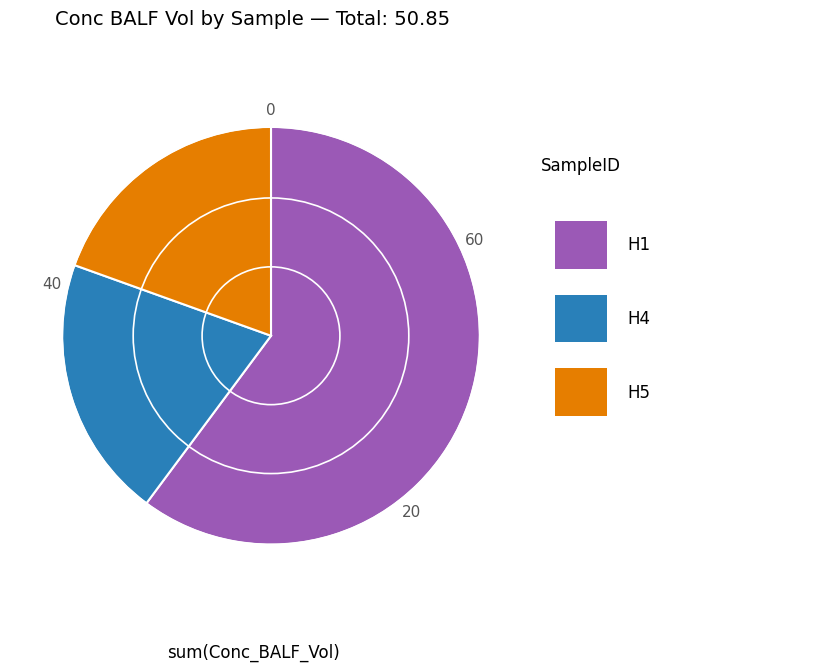

Does any single category account for the majority?

Yes